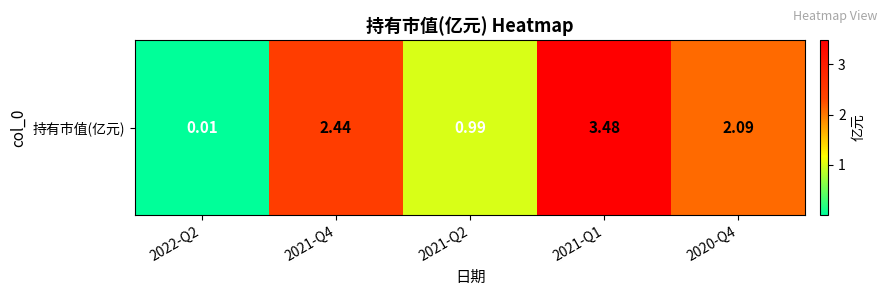

The chart shows a value of 0.0 at 2022-Q2. True or false?

False